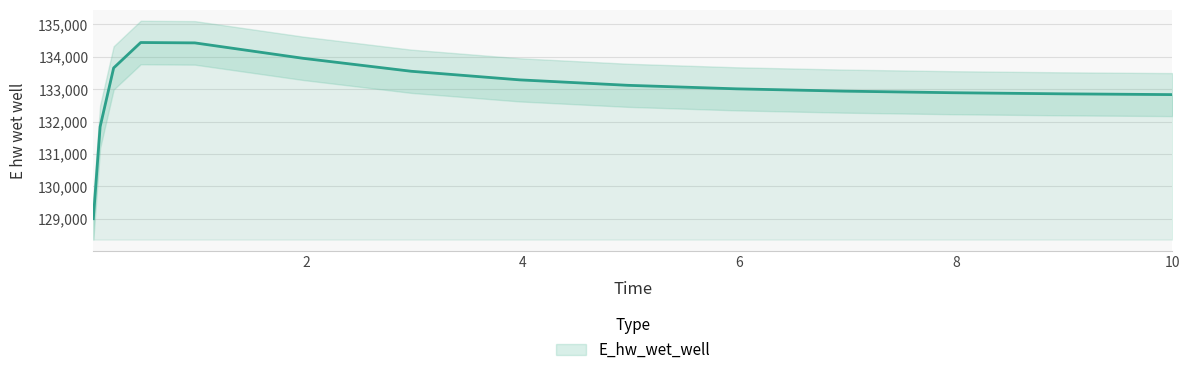

Count the number of values greater than 133011.

8